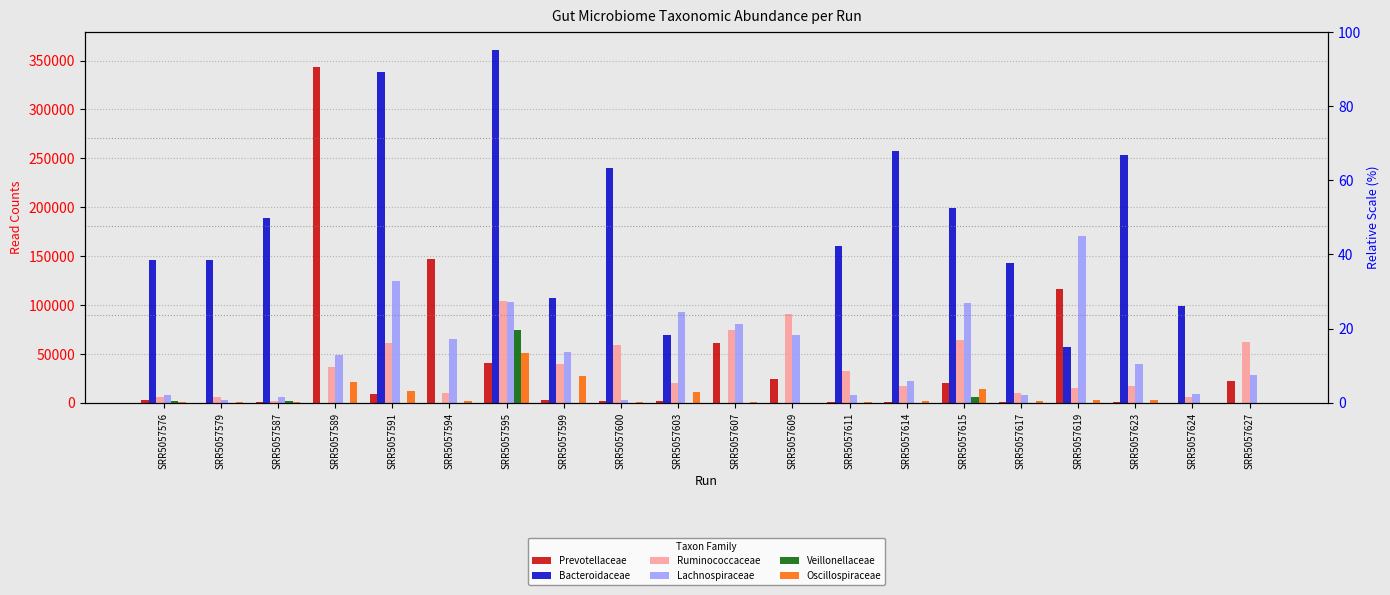

Between SRR5057579 and SRR5057599, which series saw the biggest shift?

Lachnospiraceae